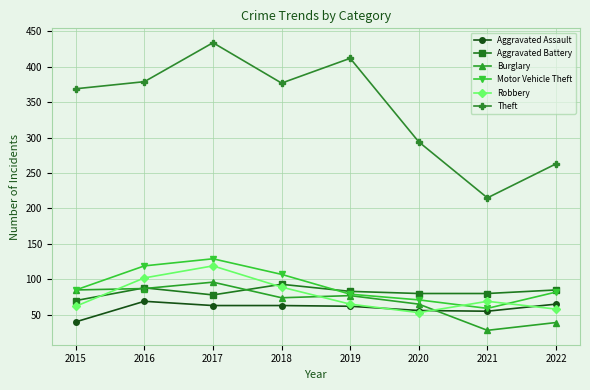

How many values in the Motor Vehicle Theft series are below 85?

4